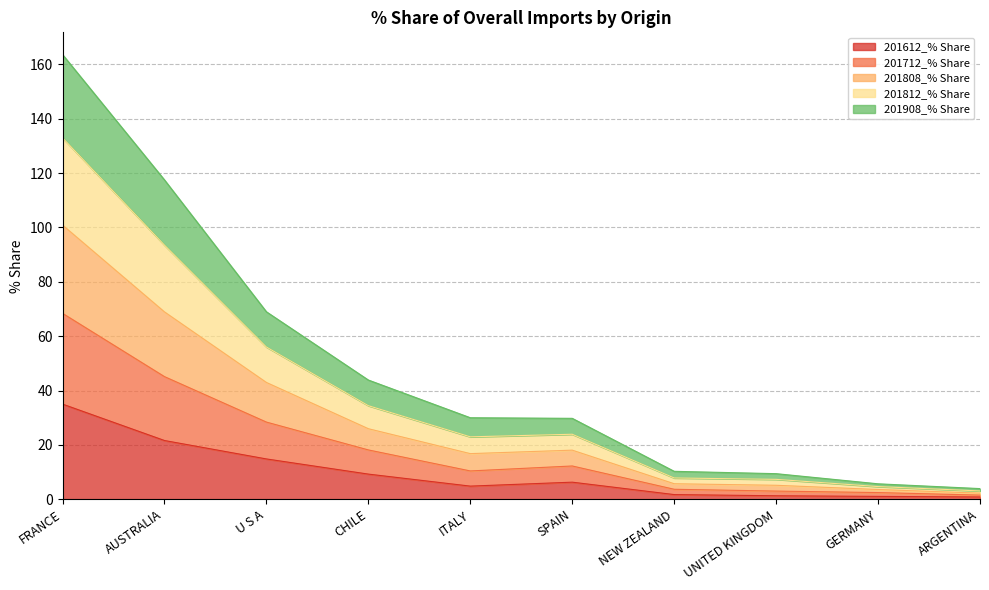

Which series has the largest total across all categories?

201808_% Share